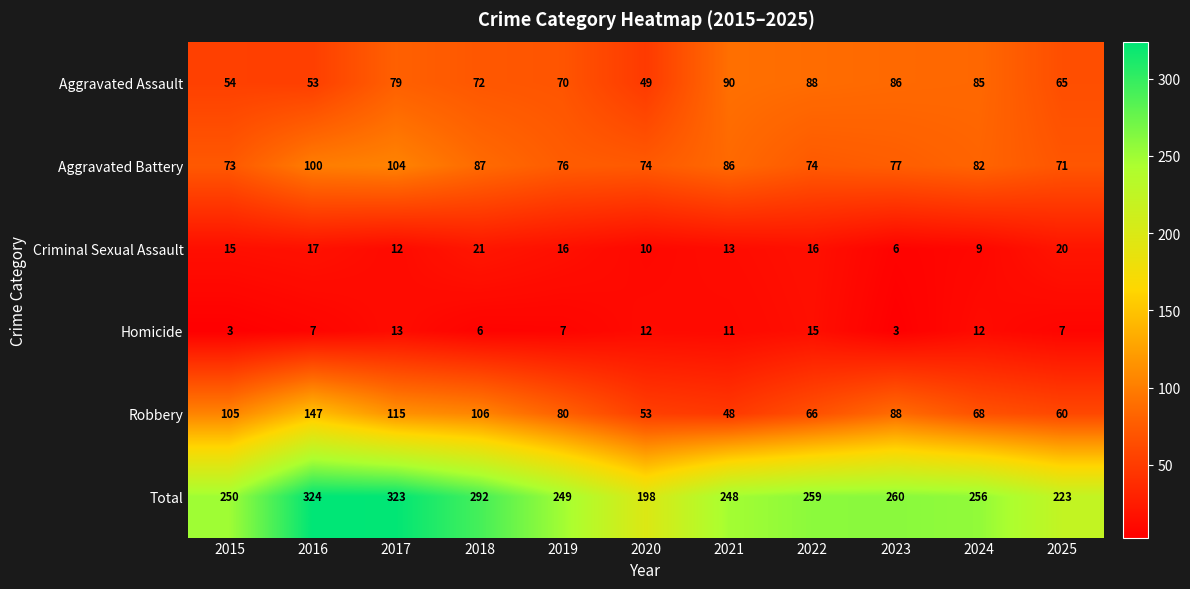

What is the difference between the second highest and second lowest values in the Aggravated Assault series?

35